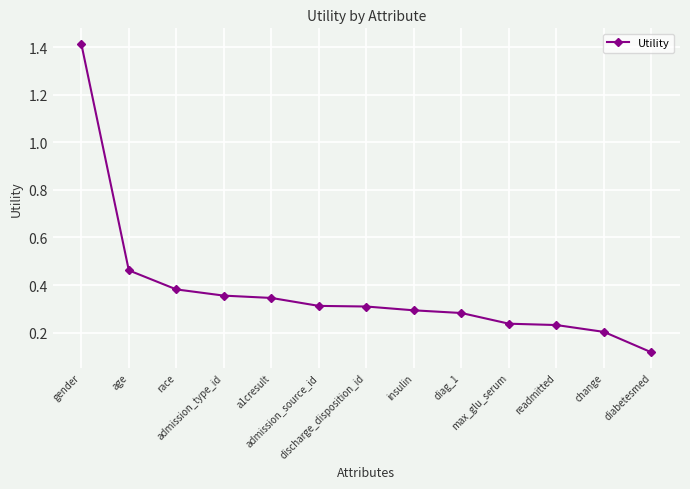

How many distinct data groups are displayed?

1